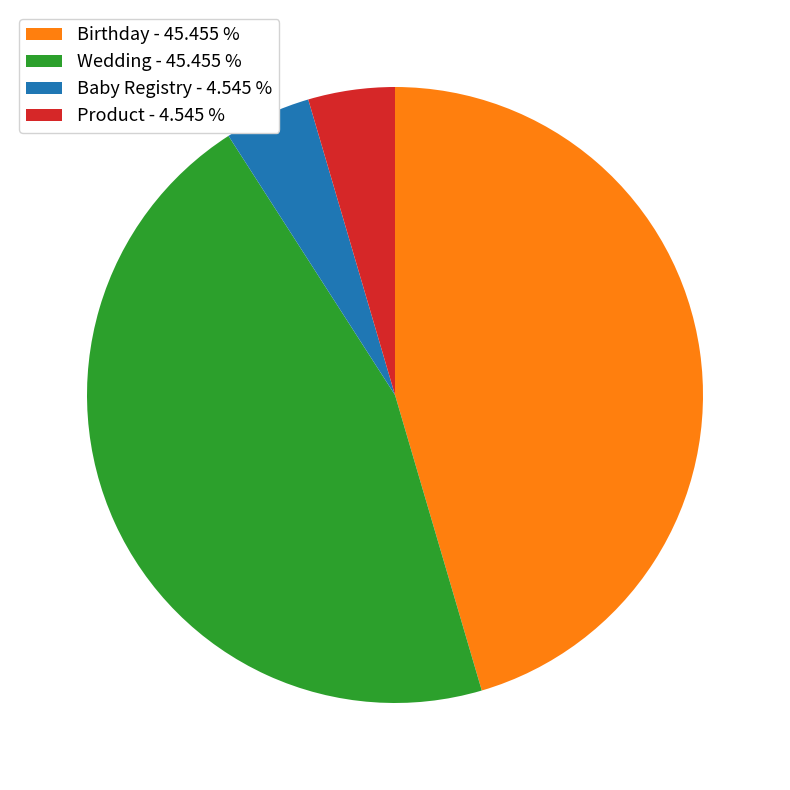

Does Wedding - 45.455 % represent more than half of the total?

No